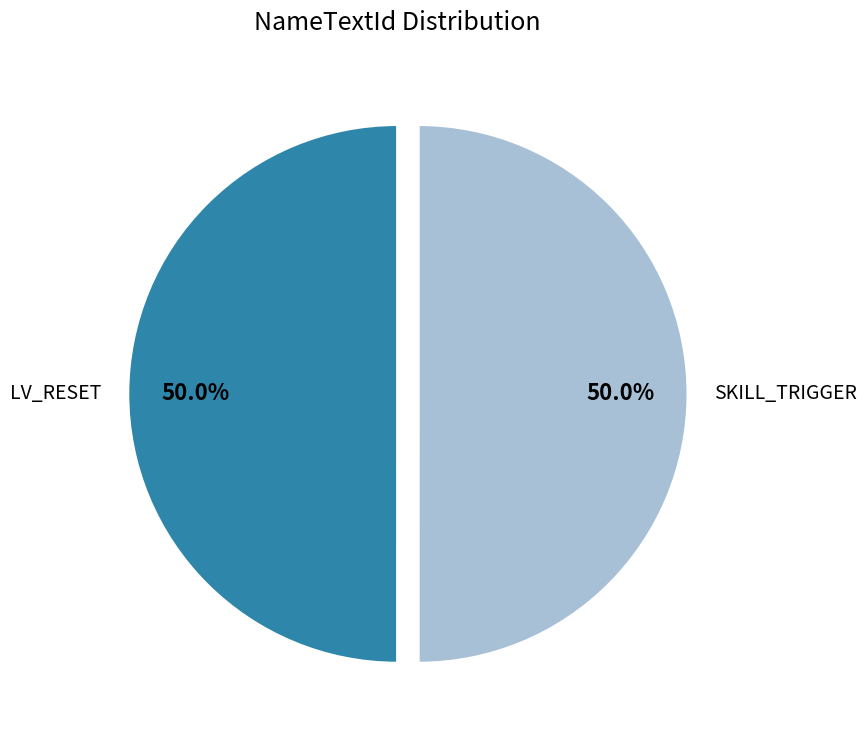

To the nearest percent, what portion does SKILL_TRIGGER represent?

50%